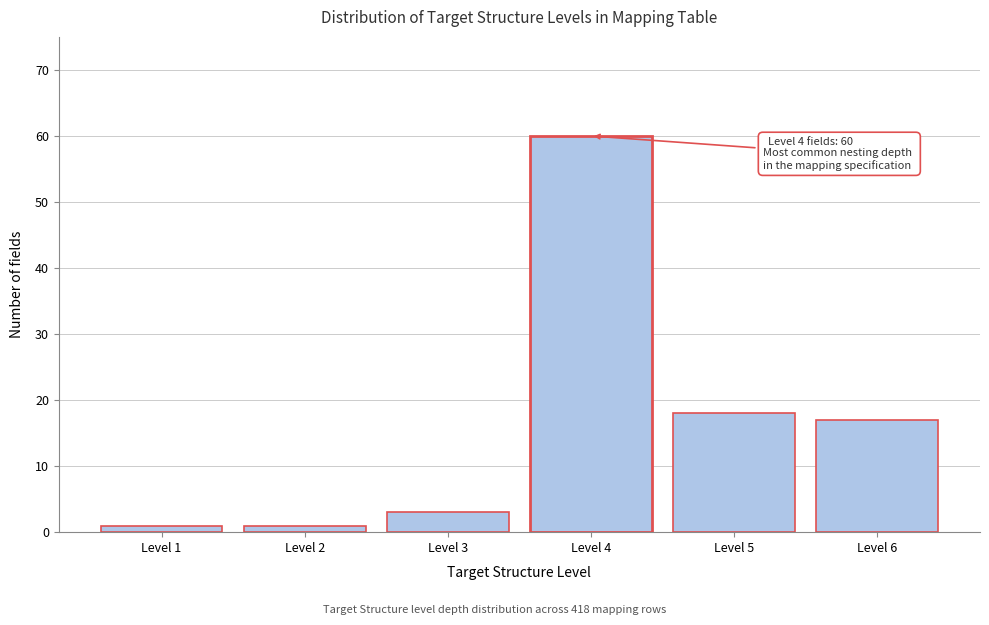

Reading right to left, what are all the values shown in this chart?

17	18	60	3	1	1